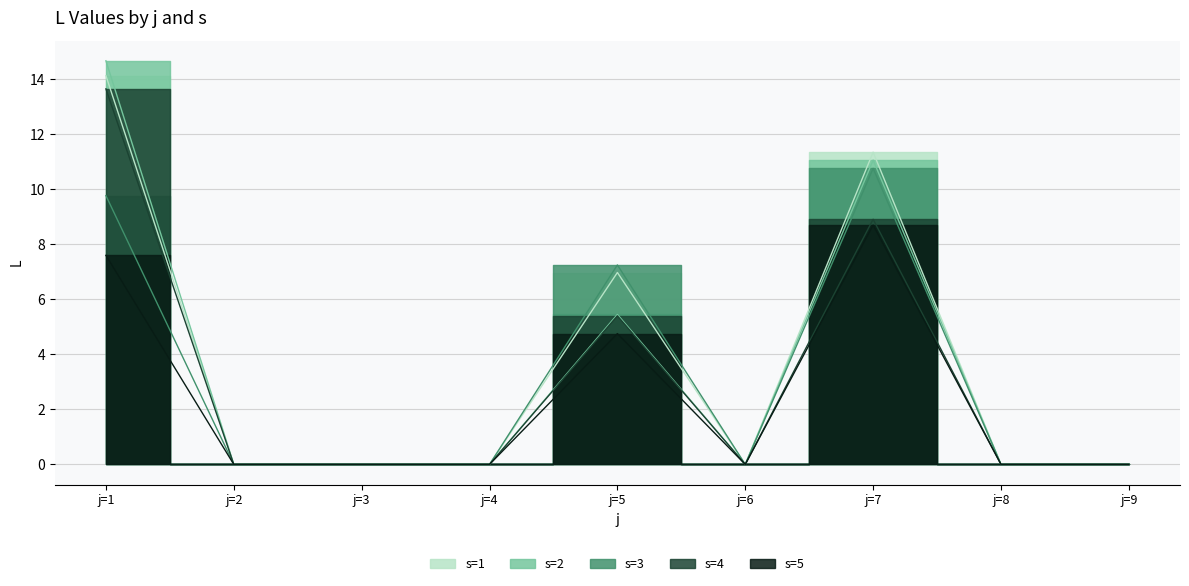

Which has a higher value, j=6 or j=2?

j=6